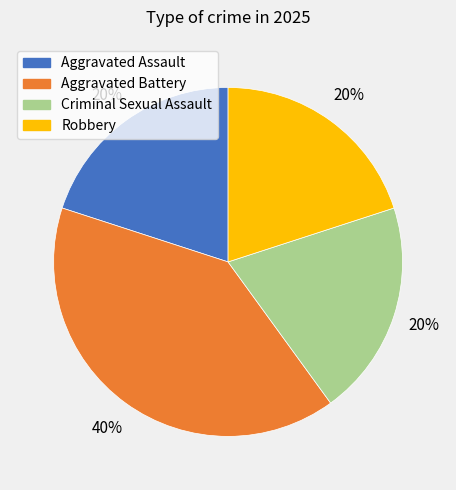

How many slices are in this pie chart?

4